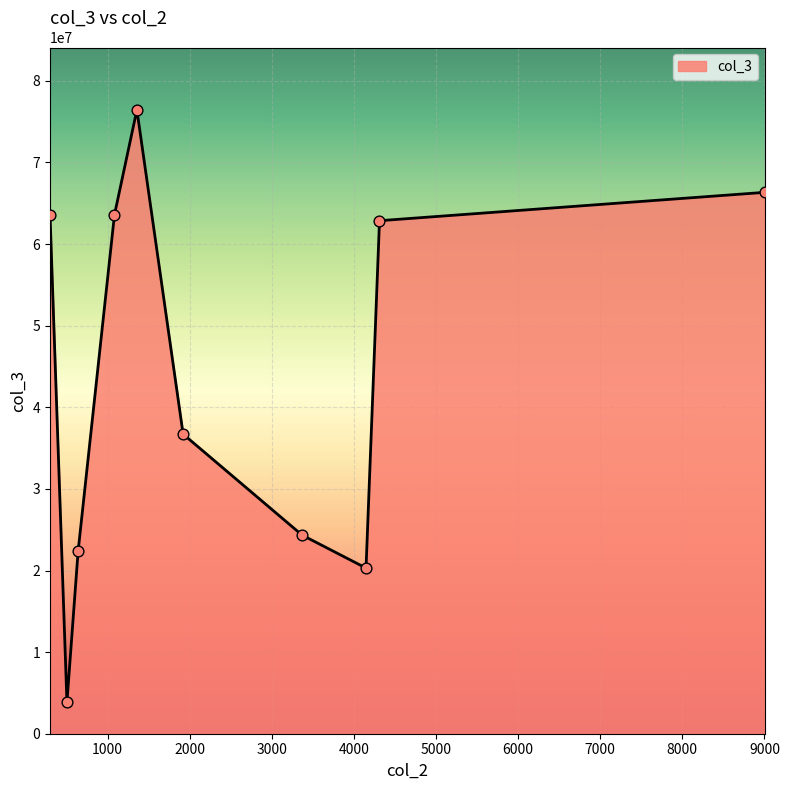

What is the greatest value displayed?

76442111